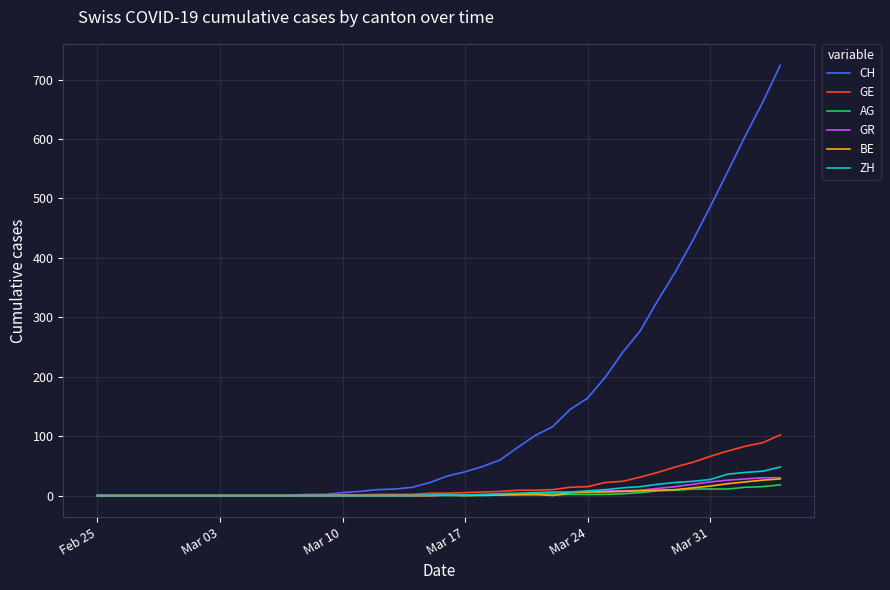

Which series has the widest spread of values?

CH